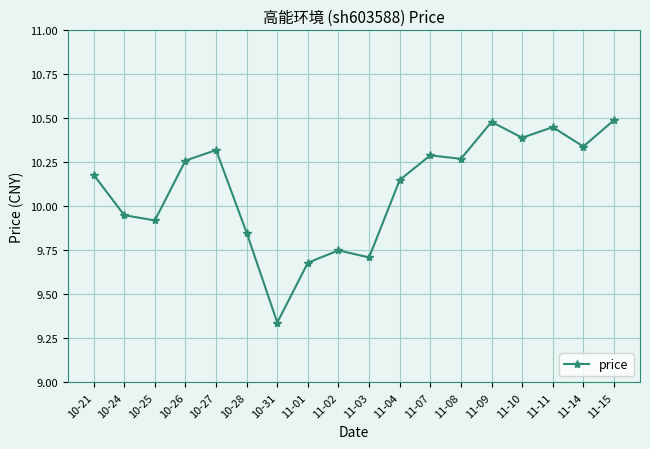

Where is the first local minimum?

10-25